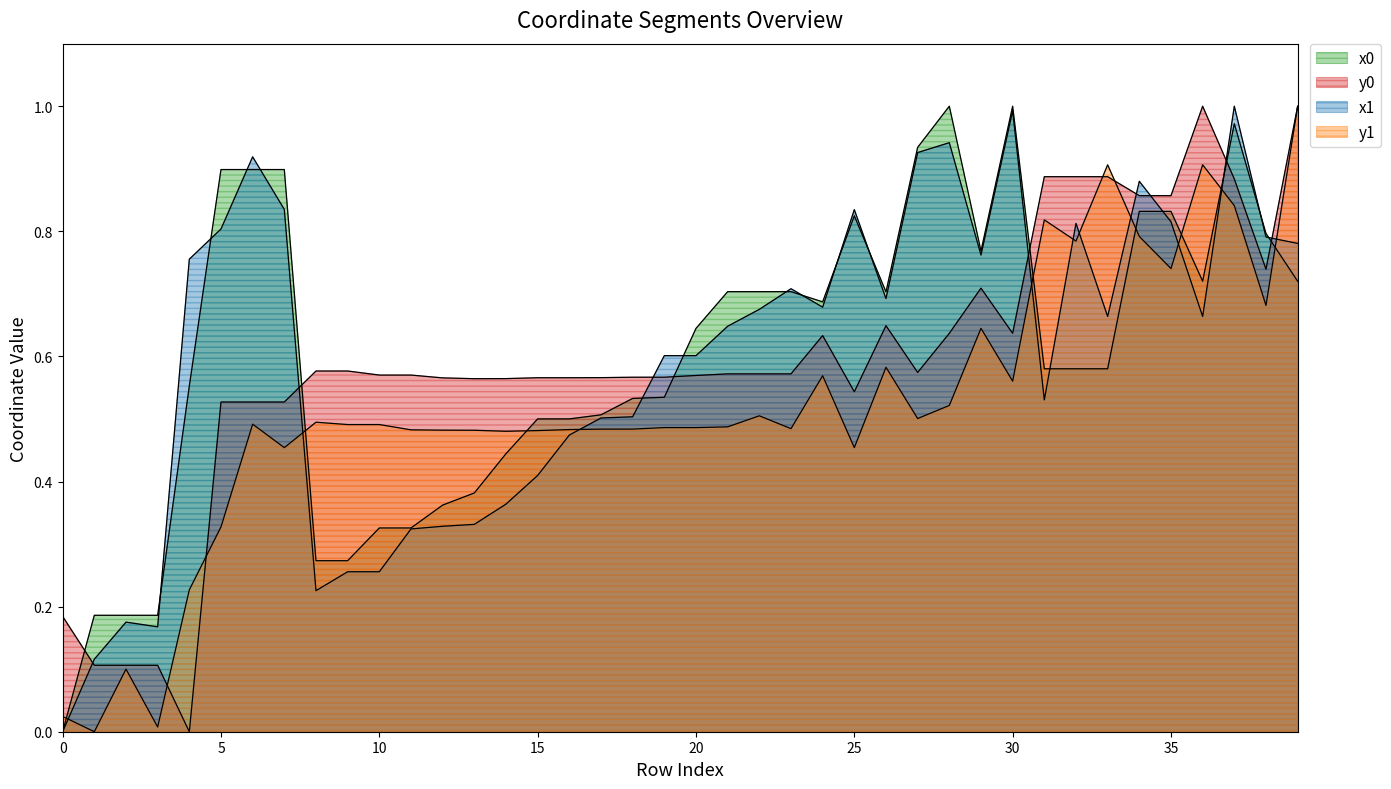

Which series has the largest total across all categories?

x0